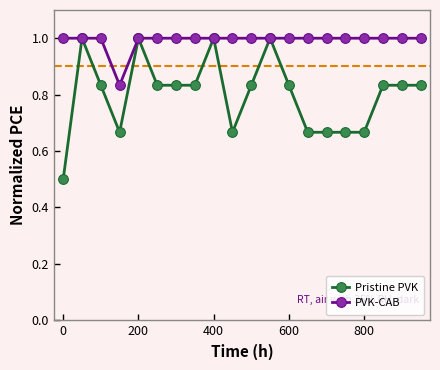

How many distinct data groups are displayed?

2